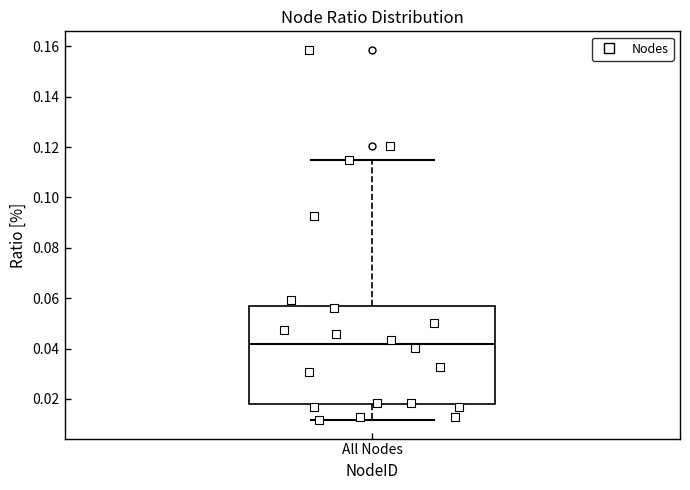

Read this box plot against the y-axis: the position of the median line, the range covered by the box, and the ends of both whiskers. The values are not printed on the chart, so give them approximately, as read against the axis.

median 0.042, box 0.018 to 0.056, whiskers 0.012 to 0.114